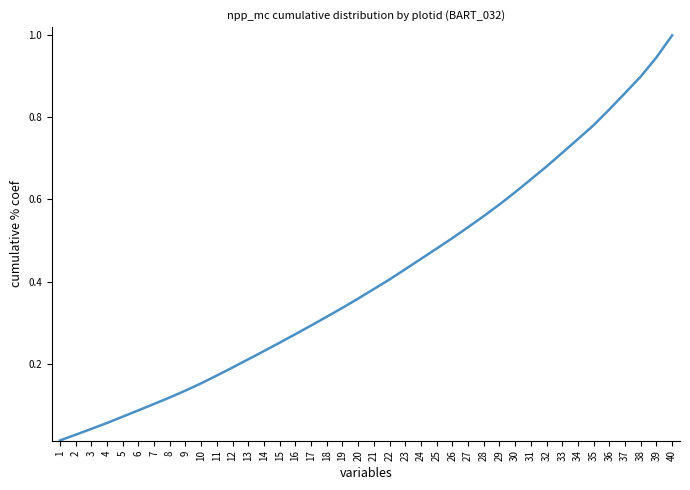

What is the change in value from 2 to 39?

+0.9